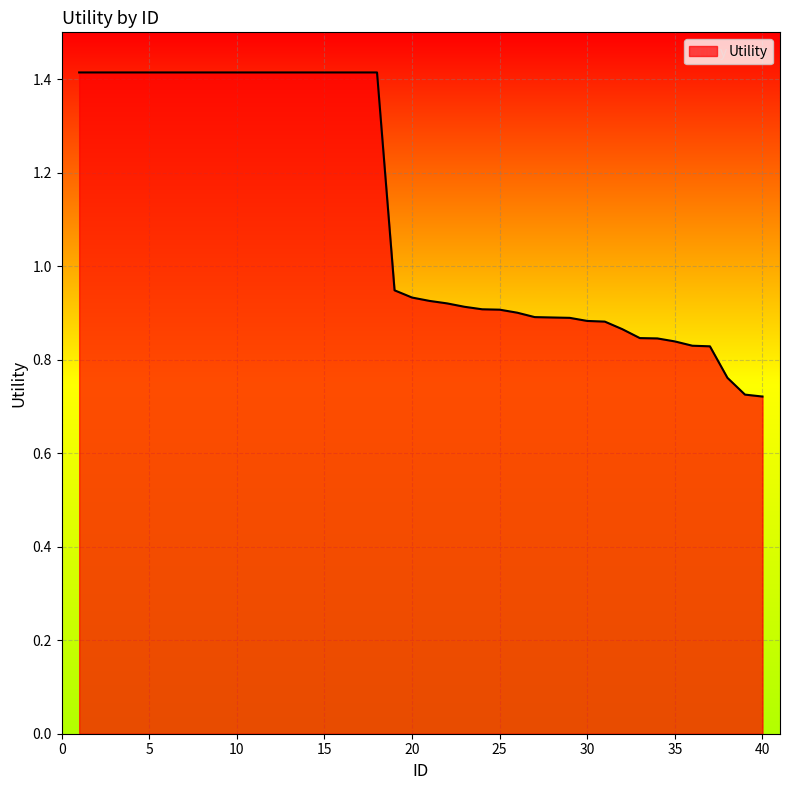

What is the greatest value displayed?

1.4